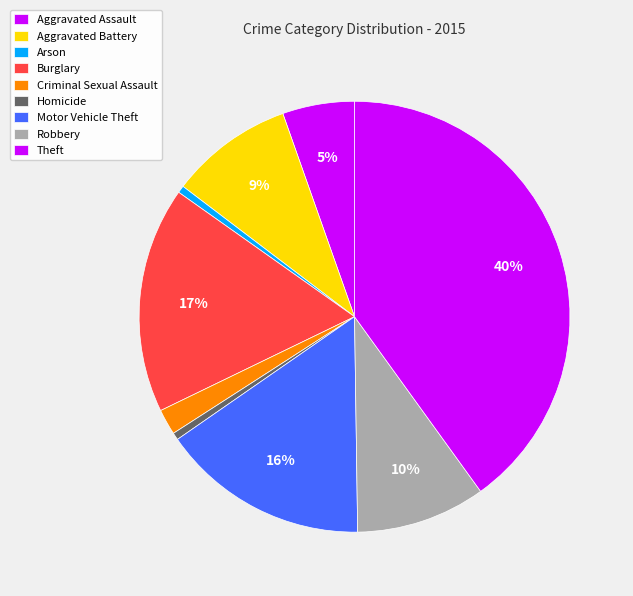

How many segments does this pie chart have?

9